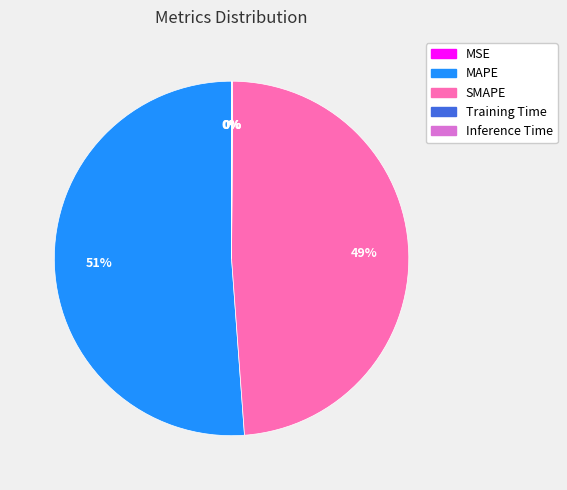

What is the ratio of the value at MAPE to the value at SMAPE?

1.0